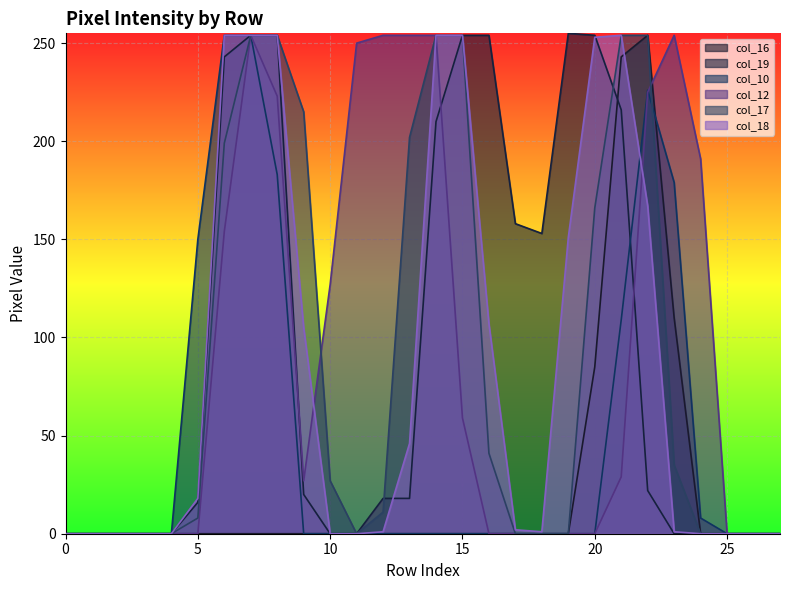

Count the number of data series in this chart.

6